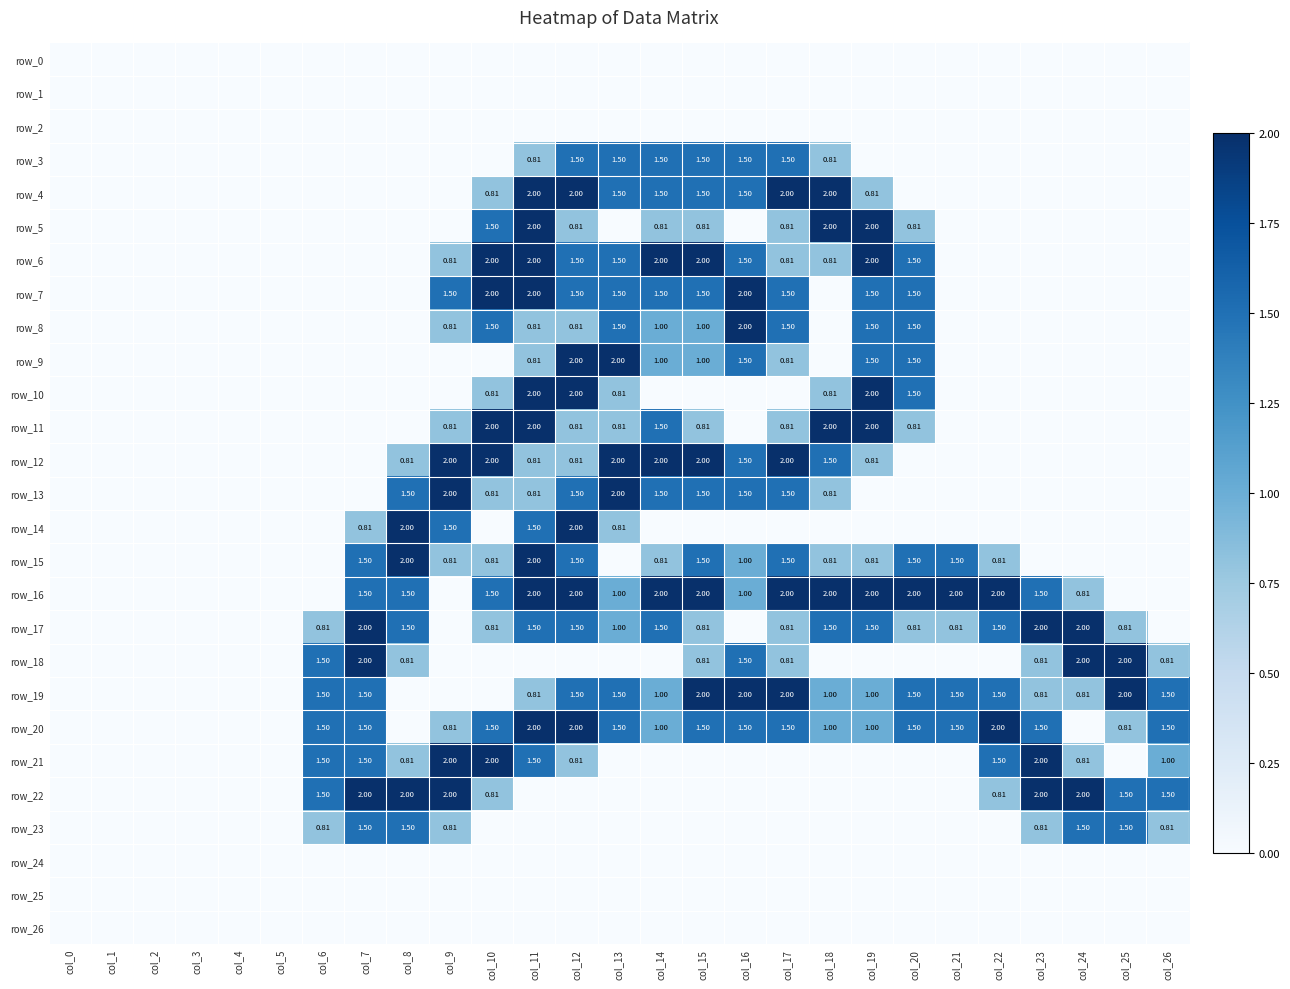

At col_12, list the series in order from smallest to largest.

row_0, row_1, row_2, row_18, row_22, row_23, row_24, row_25, row_26, row_5, row_8, row_11, row_12, row_21, row_3, row_6, row_7, row_13, row_15, row_17, row_19, row_4, row_9, row_10, row_14, row_16, row_20